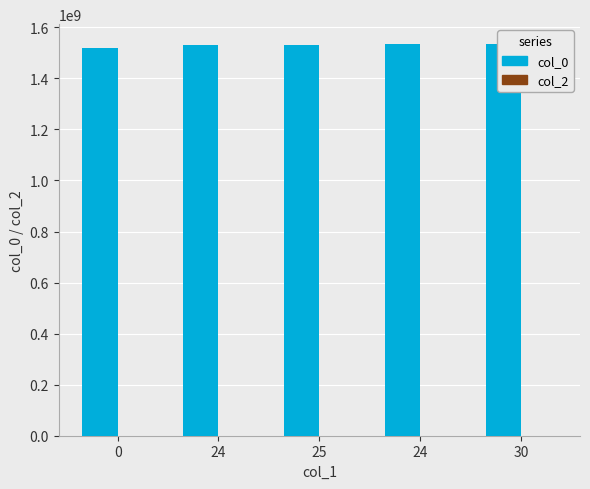

The value of col_0 at 24 is 1531332722. True or false?

True